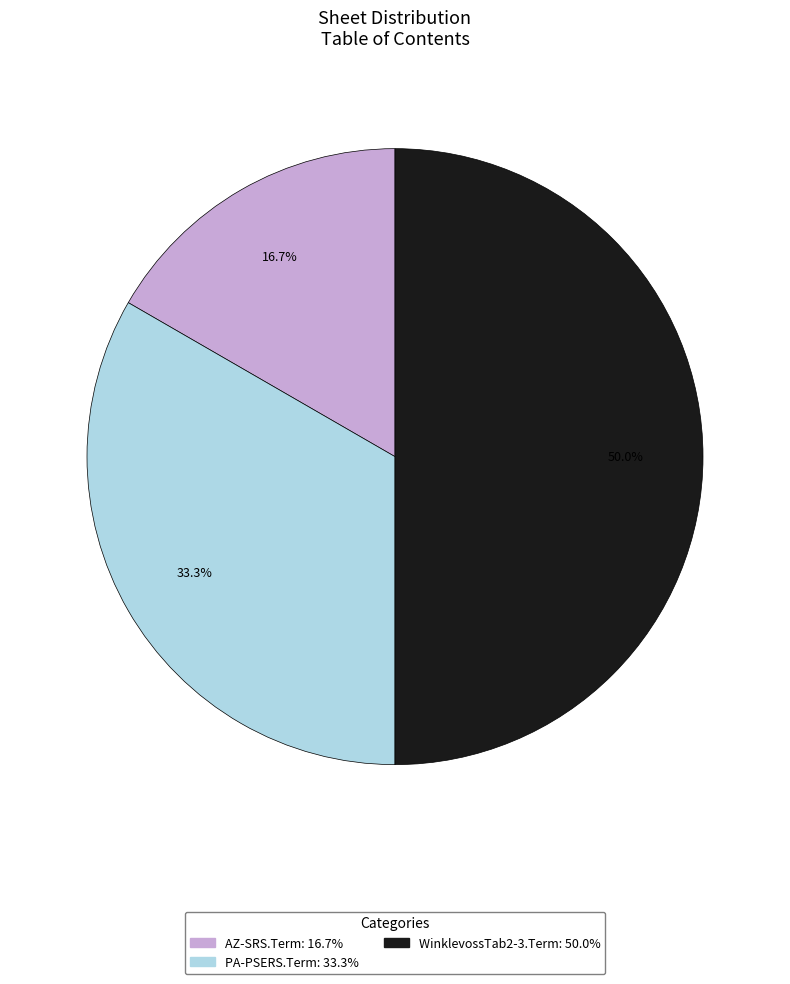

The PA-PSERS.Term slice represents 44% of the pie. True or false?

False